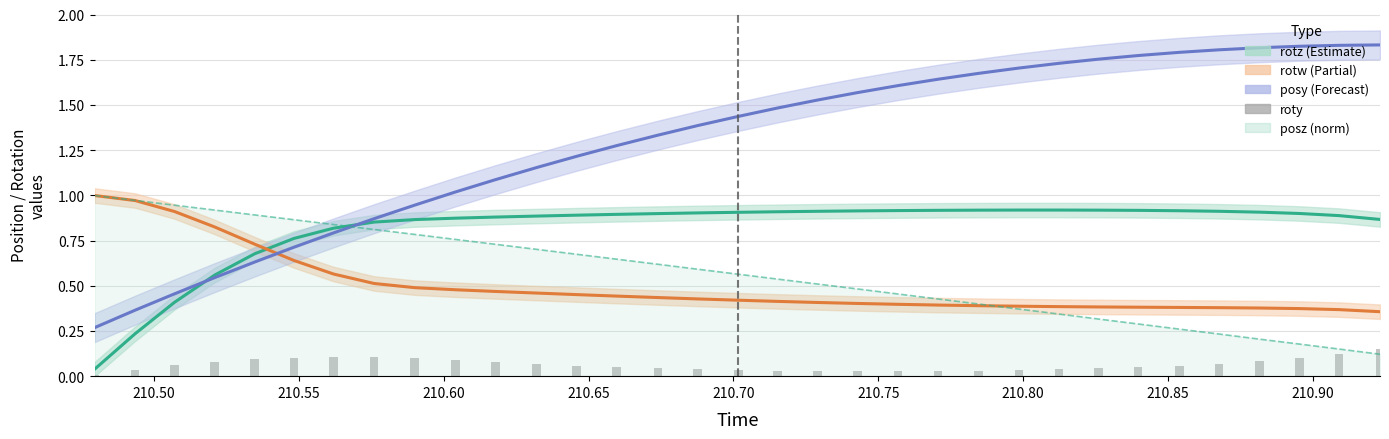

Does the chart contain any negative values?

No